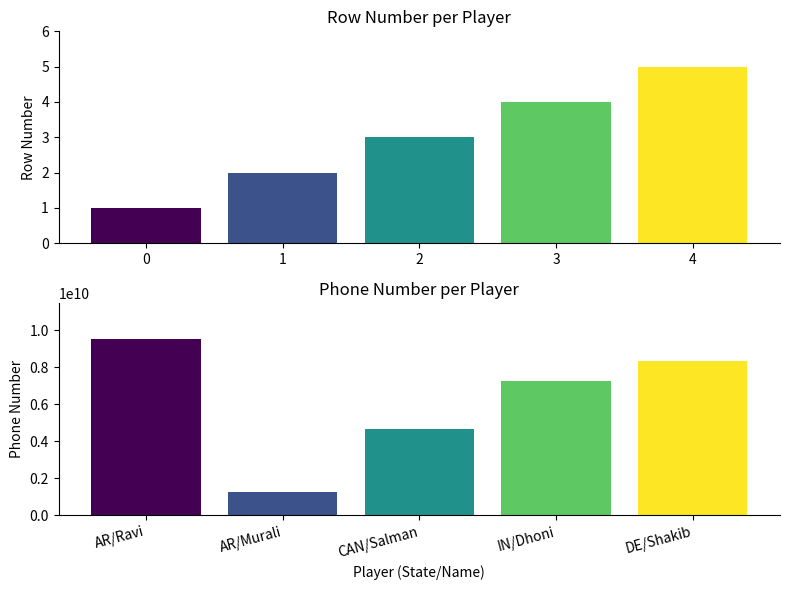

Reading left to right, transcribe all the data shown in this chart.

Row Number: 1	2	3	4	5
Phone: 9550069808	1234567890	4678654898	7234823649	8364892604